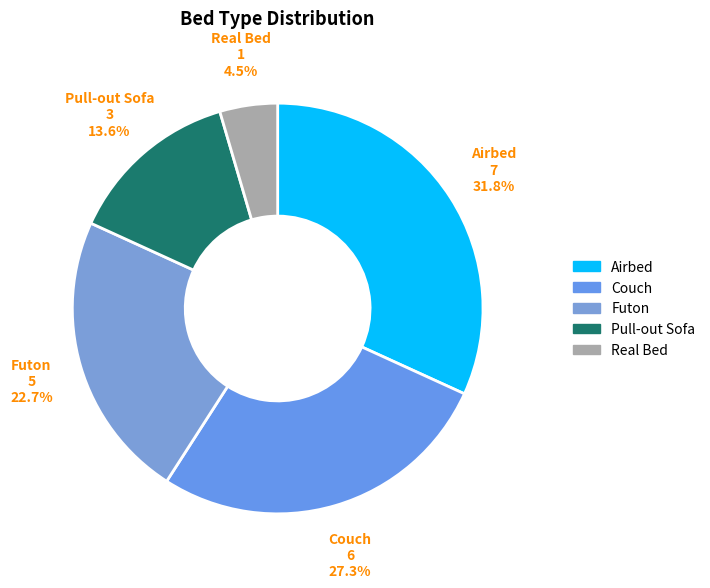

How many segments does this pie chart have?

5